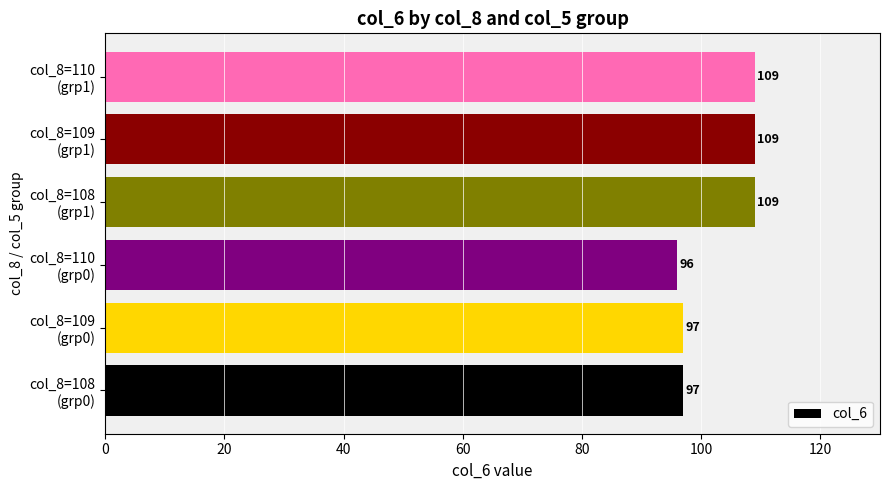

What is the sum of all values?

617